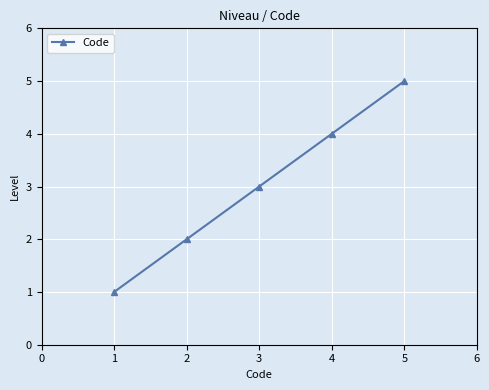

Count the number of data series in this chart.

1